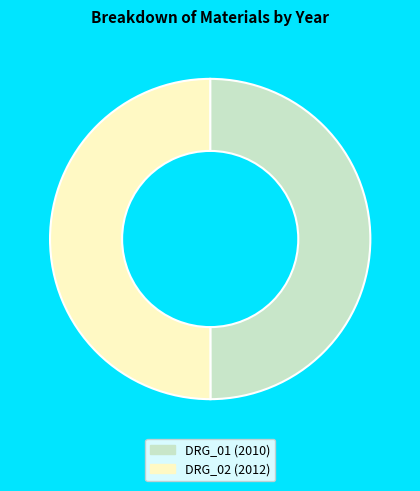

True or false: DRG_02 accounts for 50% of the total.

True